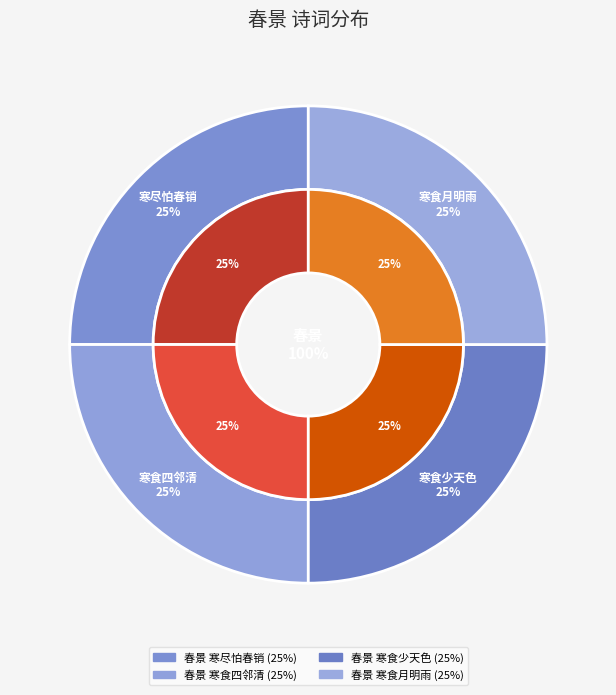

To the nearest percent, what is the combined percentage of 春景 寒食少天色 and 春景 寒尽怕春销?

50%